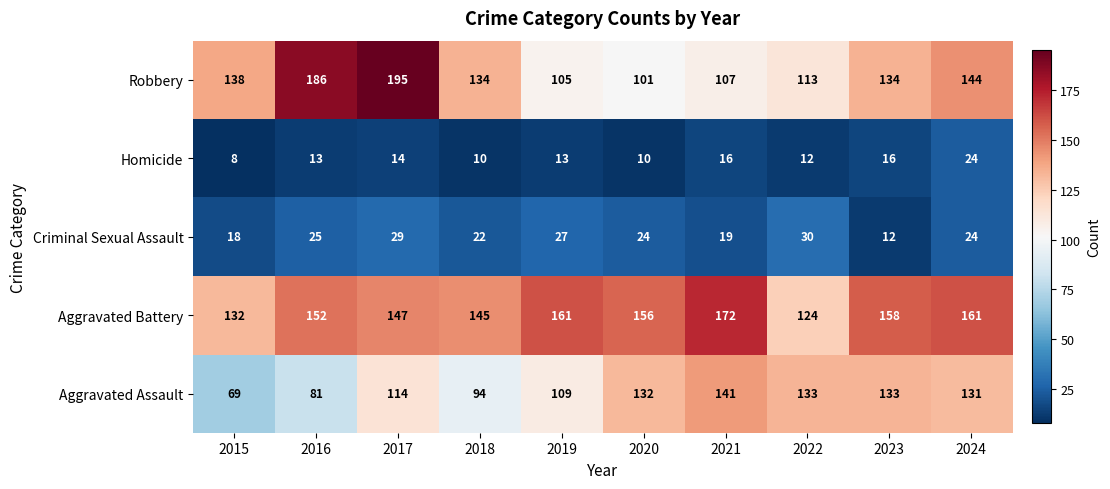

What is the average value of the Aggravated Assault series?

114